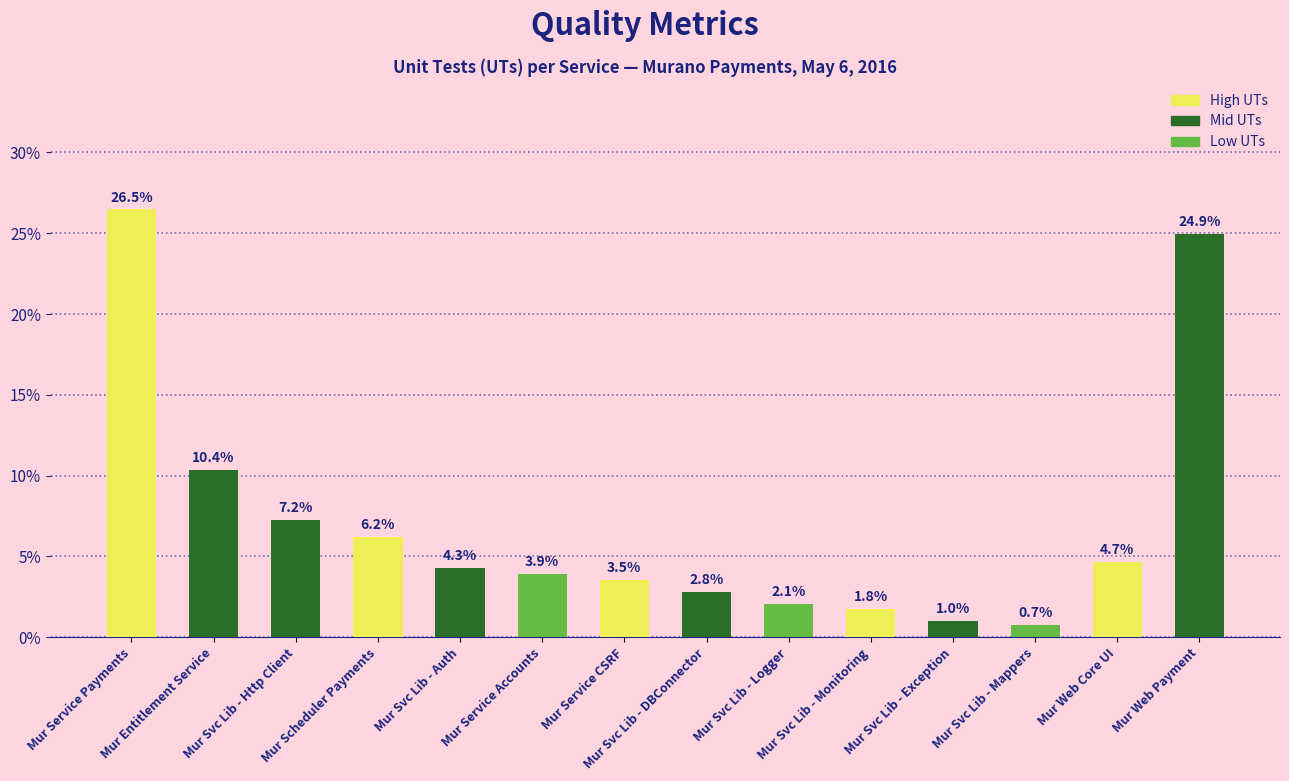

Between Mur Svc Lib - Logger and Mur Svc Lib - Http Client, which is larger?

Mur Svc Lib - Http Client